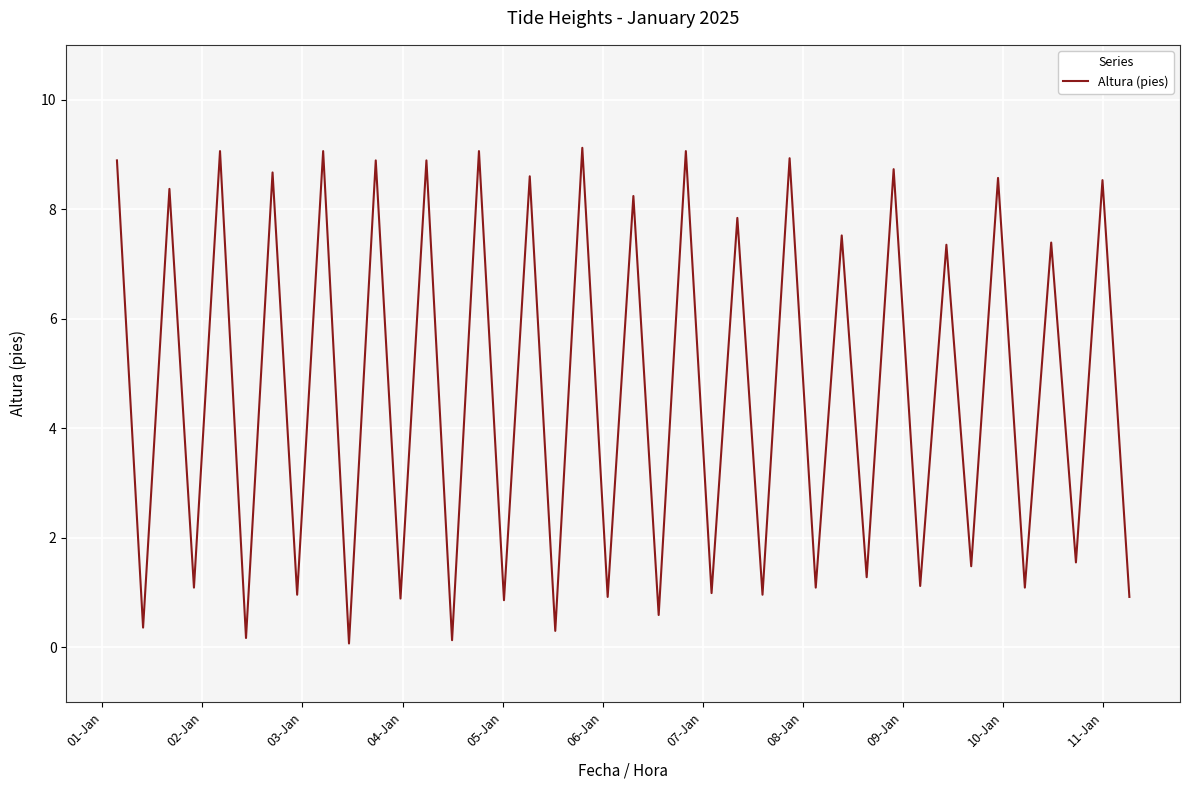

What is the greatest value displayed?

9.1